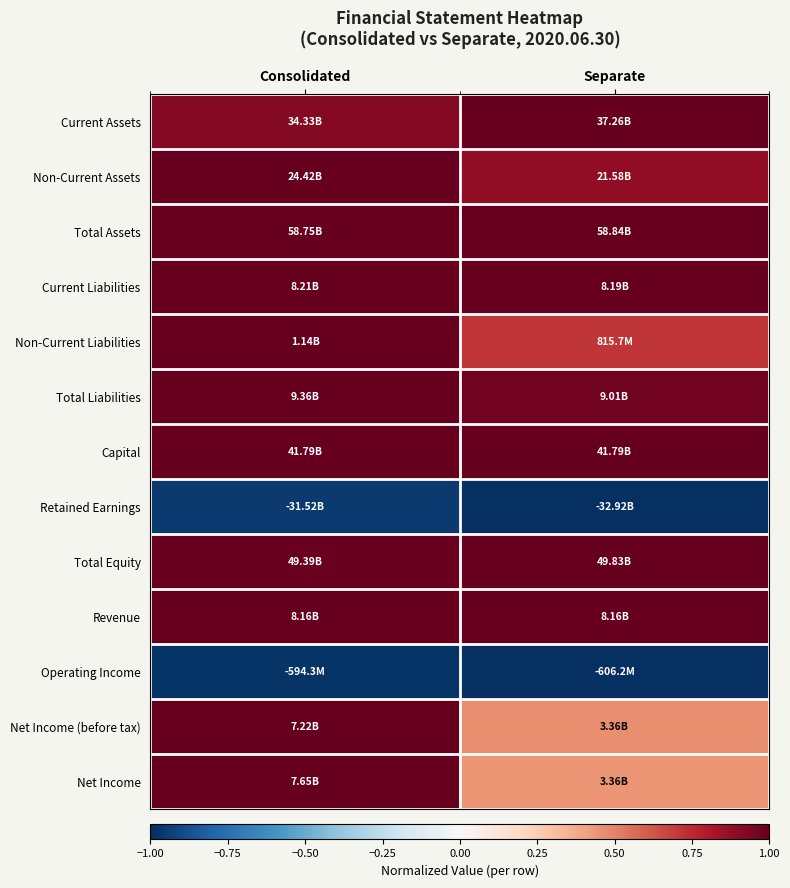

Reading left to right, list all the values displayed in this chart.

Current Assets: Consolidated=0.9	Separate=1.0
Non-Current Assets: Consolidated=1.0	Separate=0.9
Total Assets: Consolidated=1.0	Separate=1.0
Current Liabilities: Consolidated=1.0	Separate=1.0
Non-Current Liabilities: Consolidated=1.0	Separate=0.7
Total Liabilities: Consolidated=1.0	Separate=1.0
Capital: Consolidated=1.0	Separate=1.0
Retained Earnings: Consolidated=-1.0	Separate=-1.0
Total Equity: Consolidated=1.0	Separate=1.0
Revenue: Consolidated=1.0	Separate=1.0
Operating Income: Consolidated=-1.0	Separate=-1.0
Net Income (before tax): Consolidated=1.0	Separate=0.5
Net Income: Consolidated=1.0	Separate=0.4